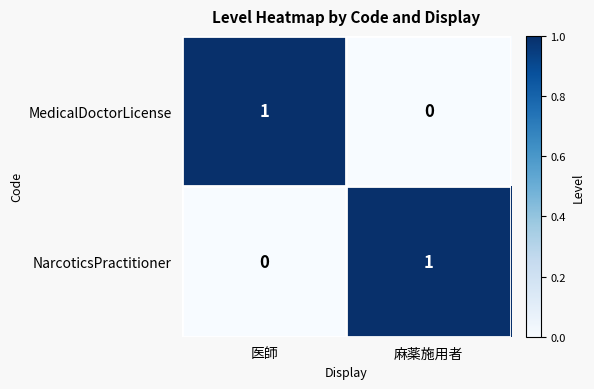

The NarcoticsPractitioner series shows 0 at 医師. True or false?

True